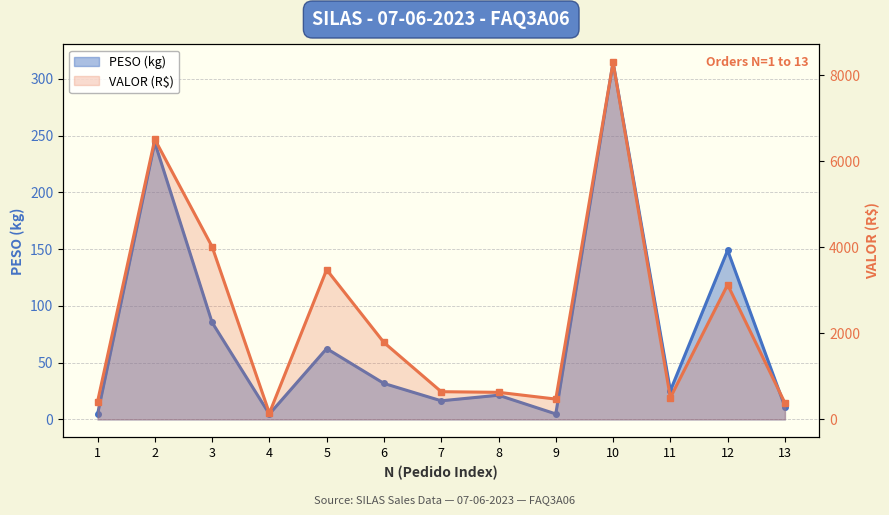

What is the difference between the highest and lowest values at 7?

628.4